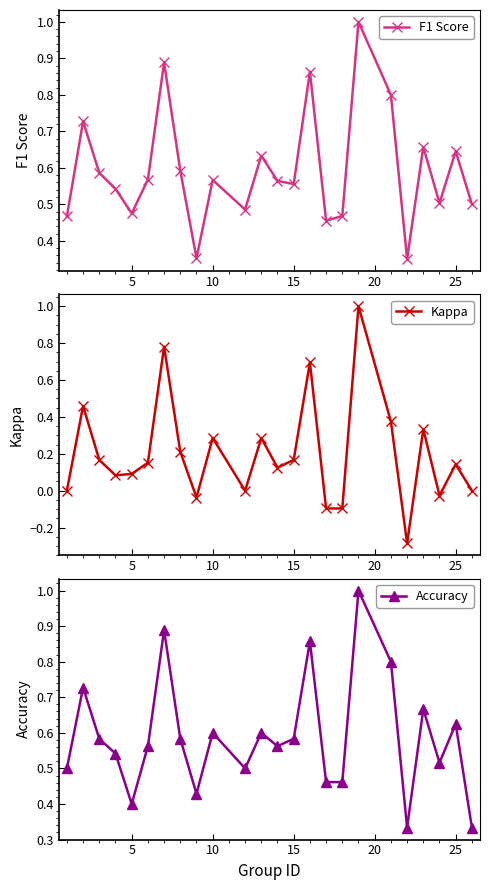

In Kappa, how many points are higher than both neighbors (excluding endpoints)?

8